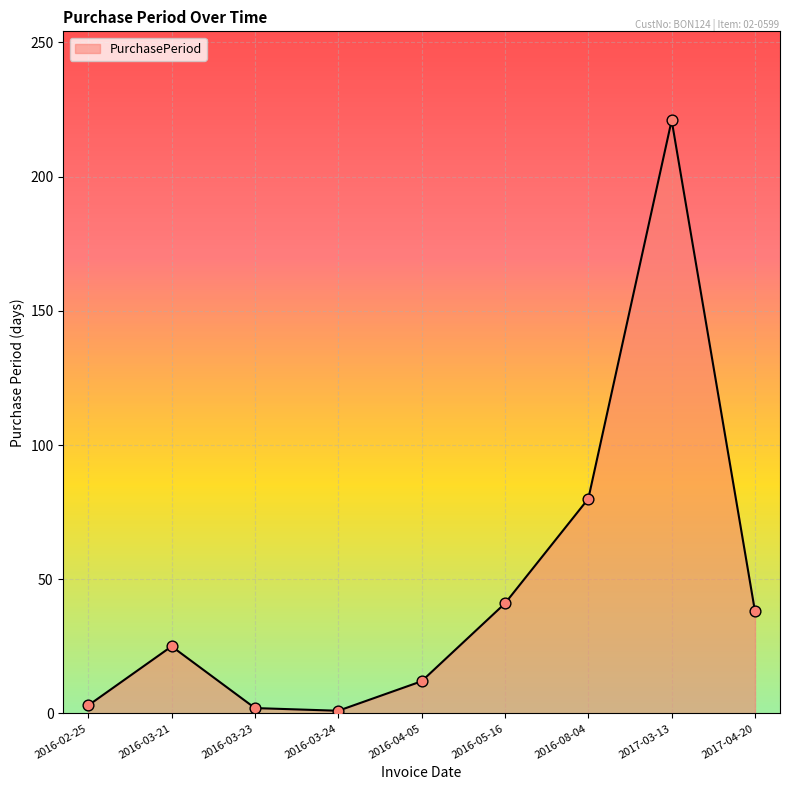

What is the change in value from 2016-03-21 to 2017-03-13?

+196